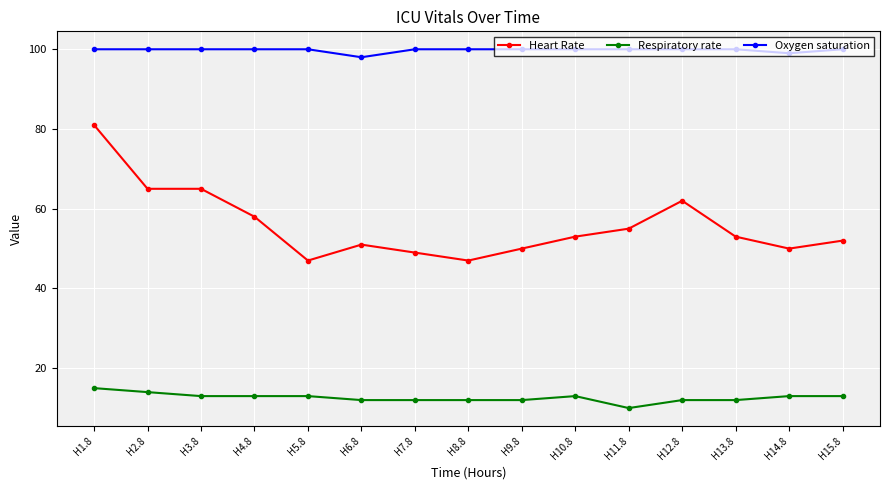

Reading left to right, extract all data points from this chart.

Heart Rate: H1.8=81	H2.8=65	H3.8=65	H4.8=58	H5.8=47	H6.8=51	H7.8=49	H8.8=47	H9.8=50	H10.8=53	H11.8=55	H12.8=62	H13.8=53	H14.8=50	H15.8=52
Respiratory rate: H1.8=15	H2.8=14	H3.8=13	H4.8=13	H5.8=13	H6.8=12	H7.8=12	H8.8=12	H9.8=12	H10.8=13	H11.8=10	H12.8=12	H13.8=12	H14.8=13	H15.8=13
Oxygen saturation: H1.8=100	H2.8=100	H3.8=100	H4.8=100	H5.8=100	H6.8=98	H7.8=100	H8.8=100	H9.8=100	H10.8=100	H11.8=100	H12.8=100	H13.8=100	H14.8=99	H15.8=100